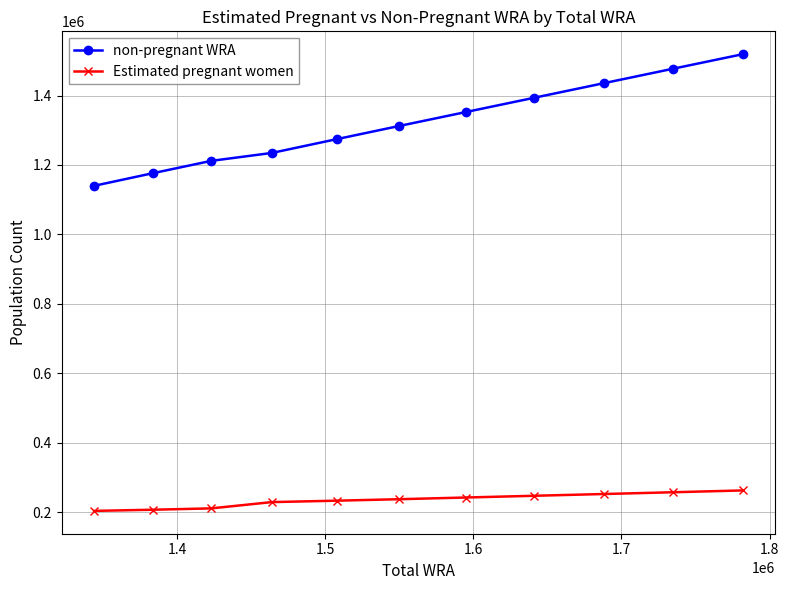

What is the smallest value displayed?

203985.9